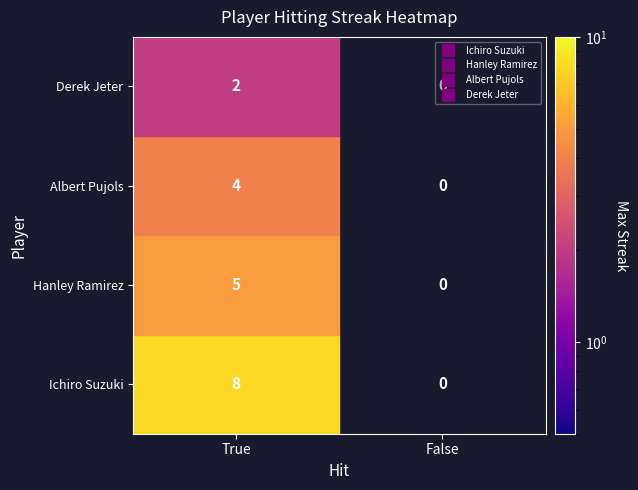

What is the sum of all Albert Pujols values?

4